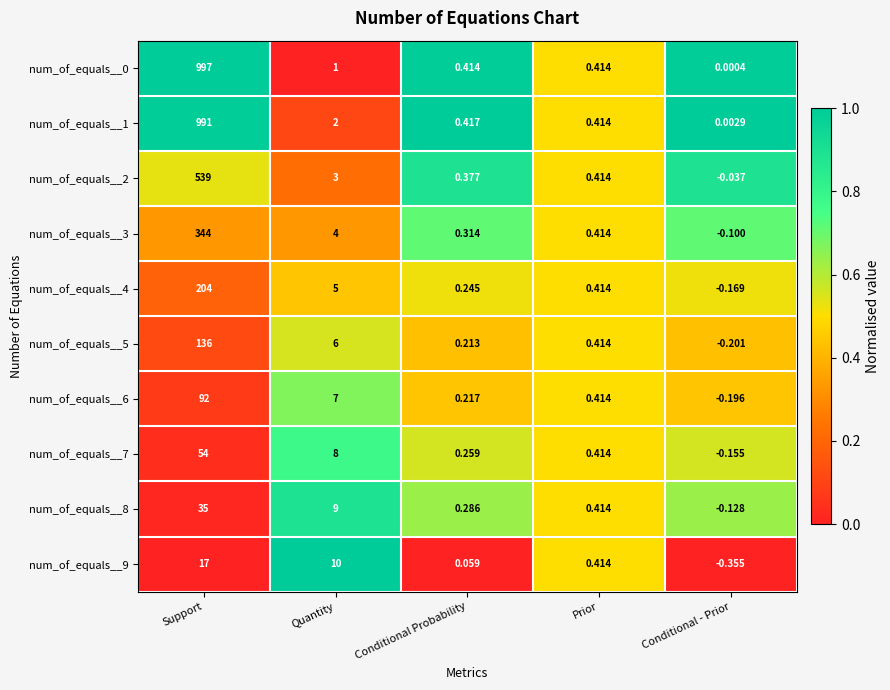

At which label does num_of_equals__2 first exceed 0?

Support